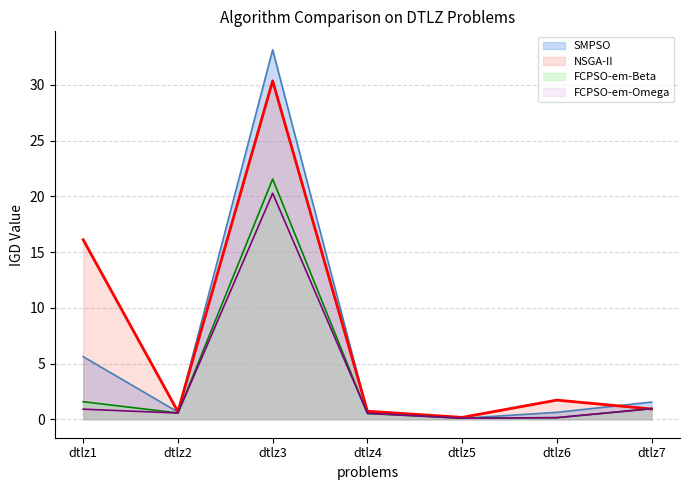

How many lines are shown in the chart?

4